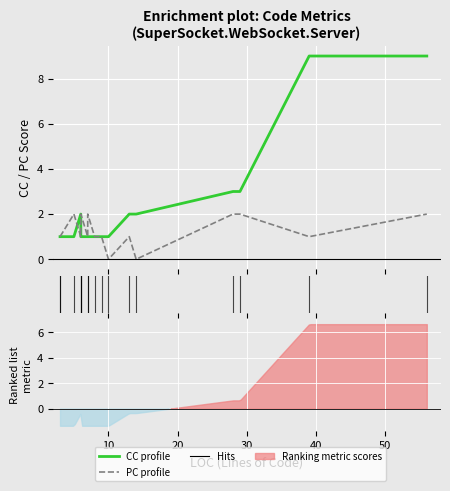

What is the sum of all CC profile values?

40